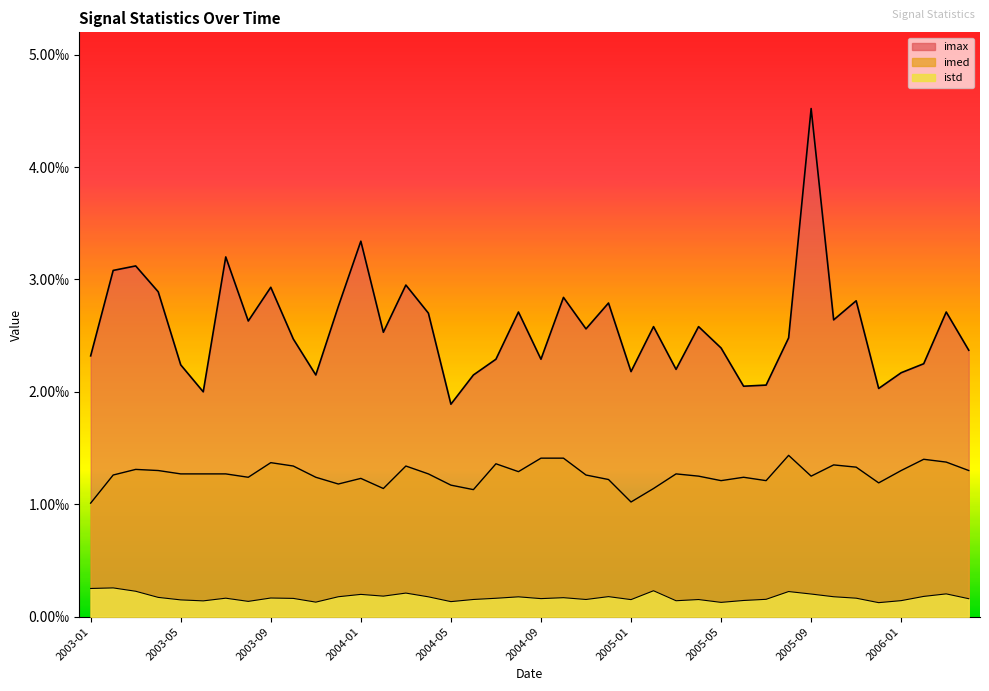

Rank the categories by imed value from lowest to highest.

2003-01, 2005-01, 2004-06, 2004-02, 2005-02, 2004-05, 2003-12, 2005-12, 2005-05, 2005-07, 2004-12, 2004-01, 2003-08, 2003-11, 2005-06, 2005-04, 2005-09, 2003-02, 2004-11, 2003-05, 2003-06, 2003-07, 2004-04, 2005-03, 2004-08, 2003-04, 2006-01, 2006-04, 2003-03, 2005-11, 2003-10, 2004-03, 2005-10, 2004-07, 2003-09, 2006-03, 2006-02, 2004-09, 2004-10, 2005-08